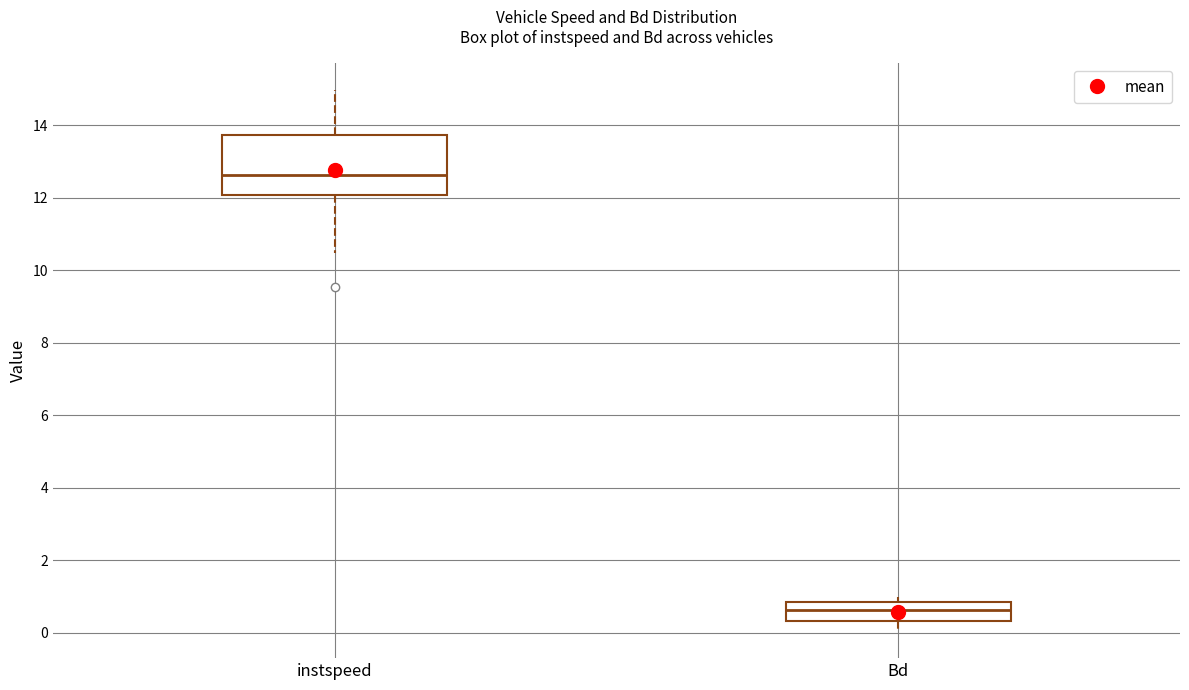

Which box's median line is the highest?

instspeed